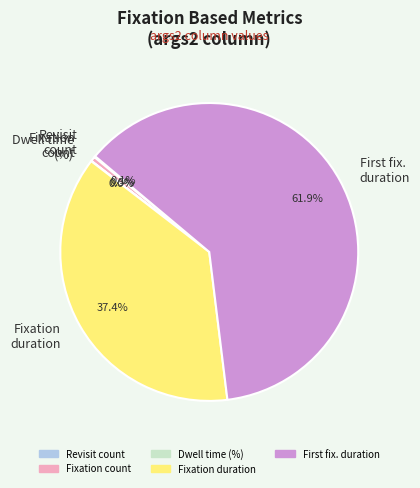

Which category has the biggest portion of the pie?

First fix. duration